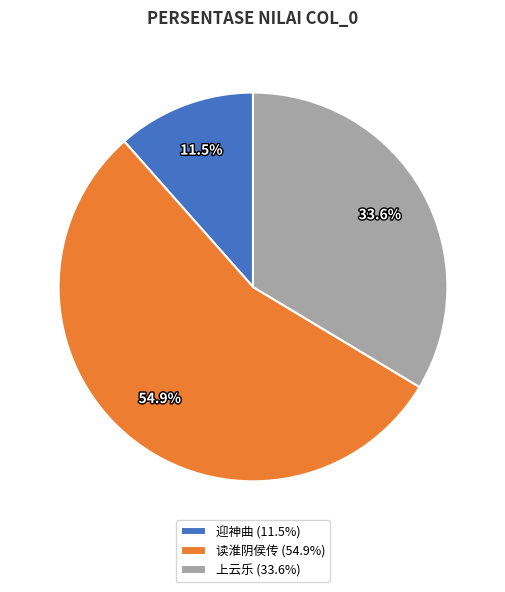

To the nearest percent, what is the difference between the largest and smallest slice percentages?

43%